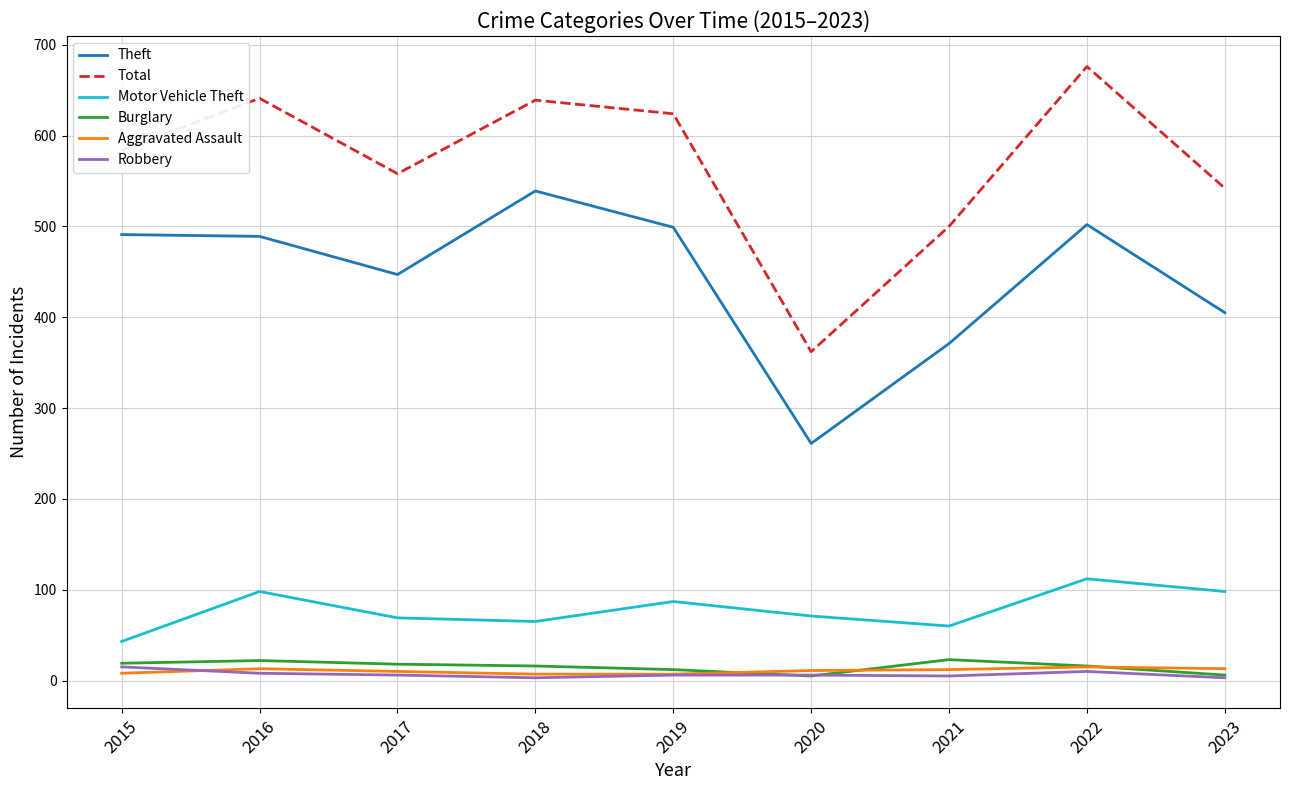

What is the highest value of the Robbery series?

15